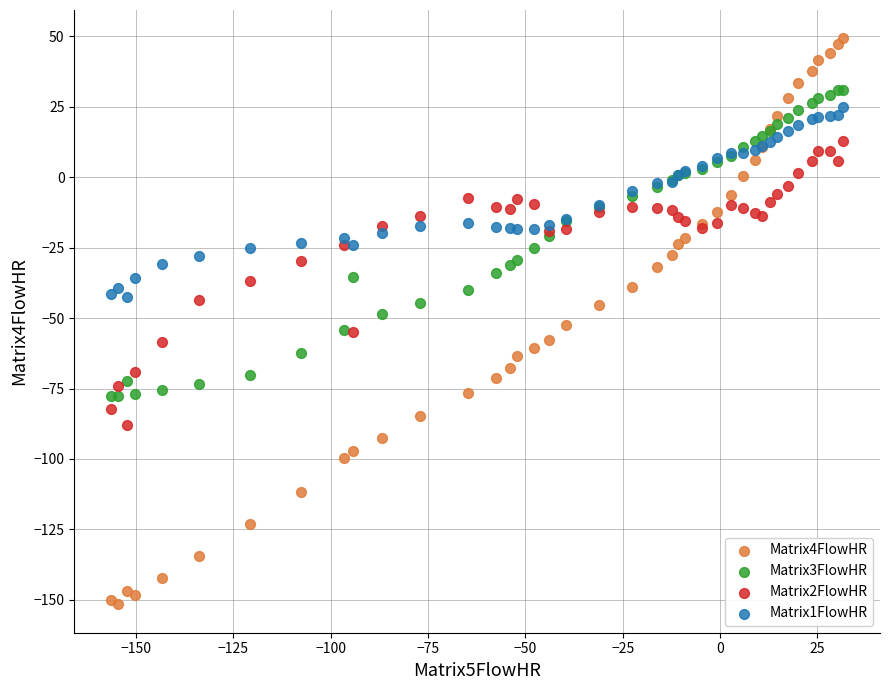

What are all the series names shown in the legend?

Matrix4FlowHR, Matrix3FlowHR, Matrix2FlowHR, Matrix1FlowHR